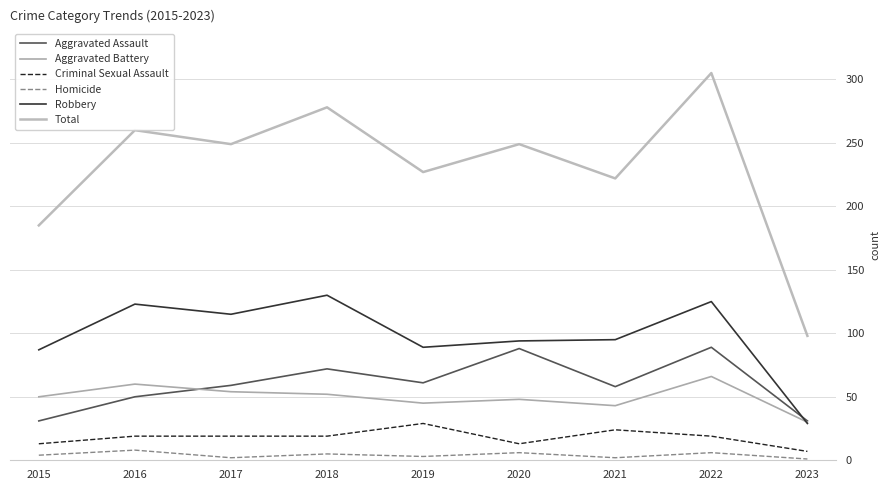

How many Criminal Sexual Assault values are between 13 and 19?

6